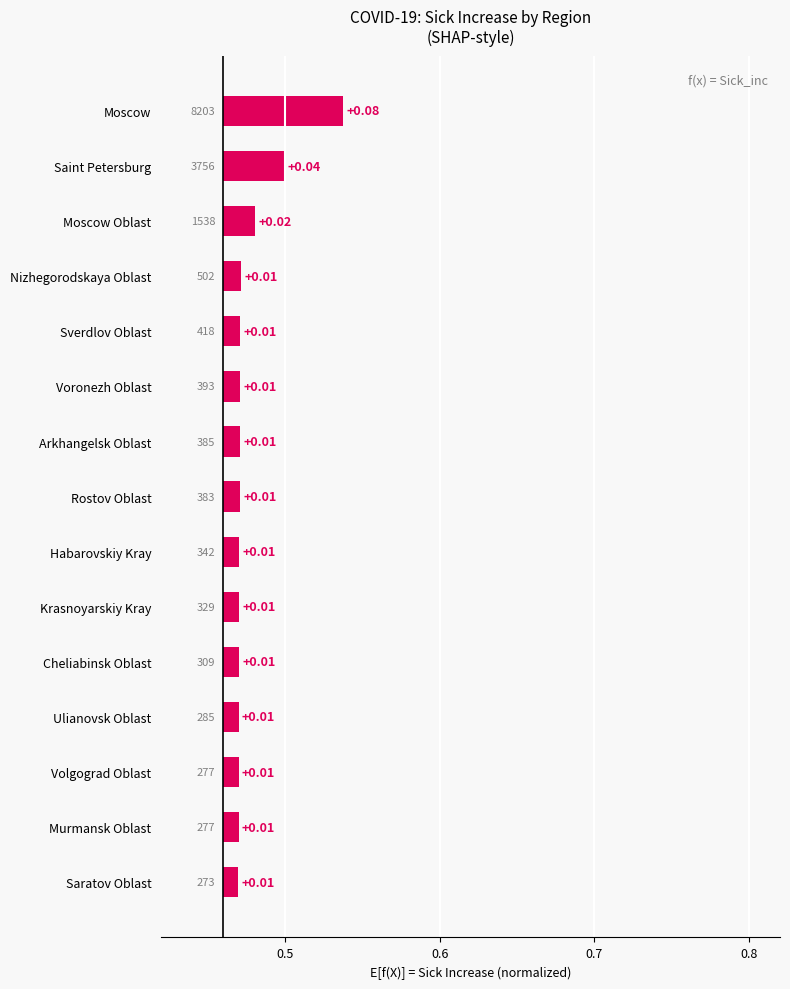

How many bars are there in total?

15